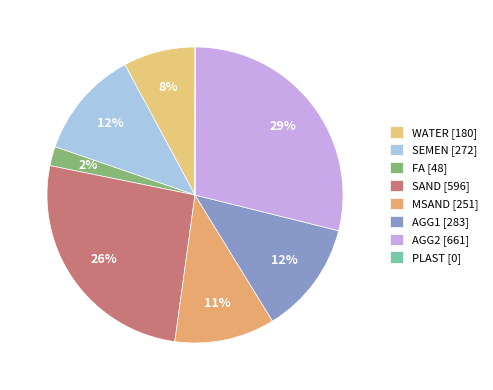

What percentage is NOT represented by AGG2?

71.2%